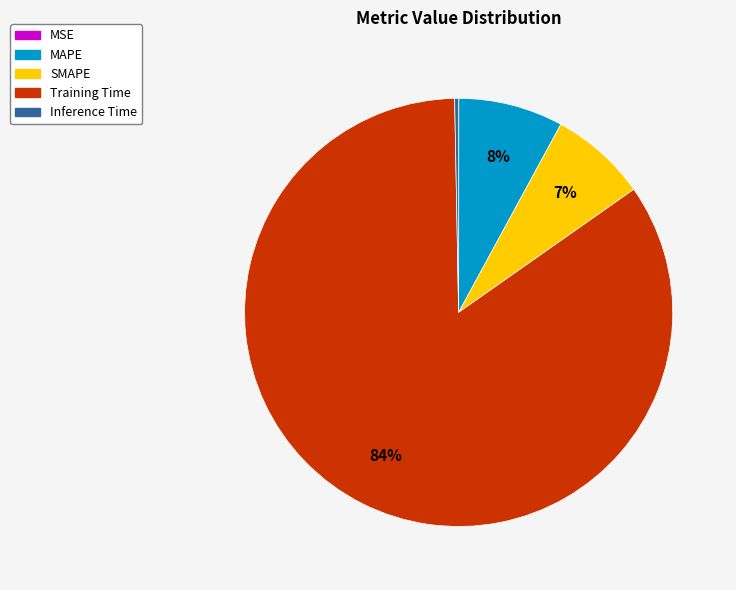

True or false: Inference Time accounts for 13% of the total.

False